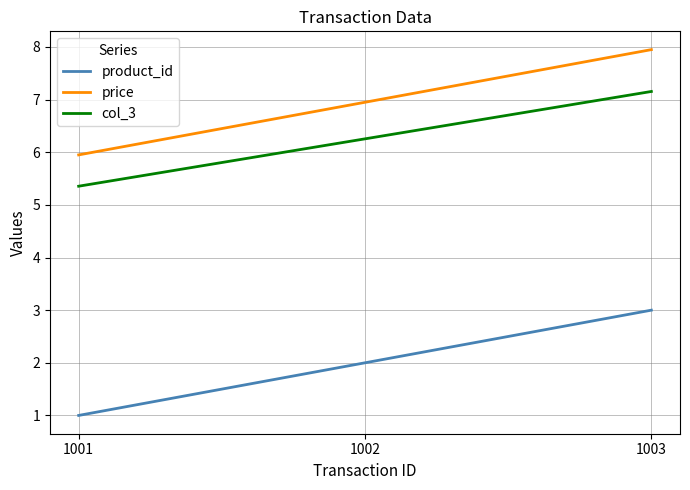

What is the total value across all series at 1003?

18.1